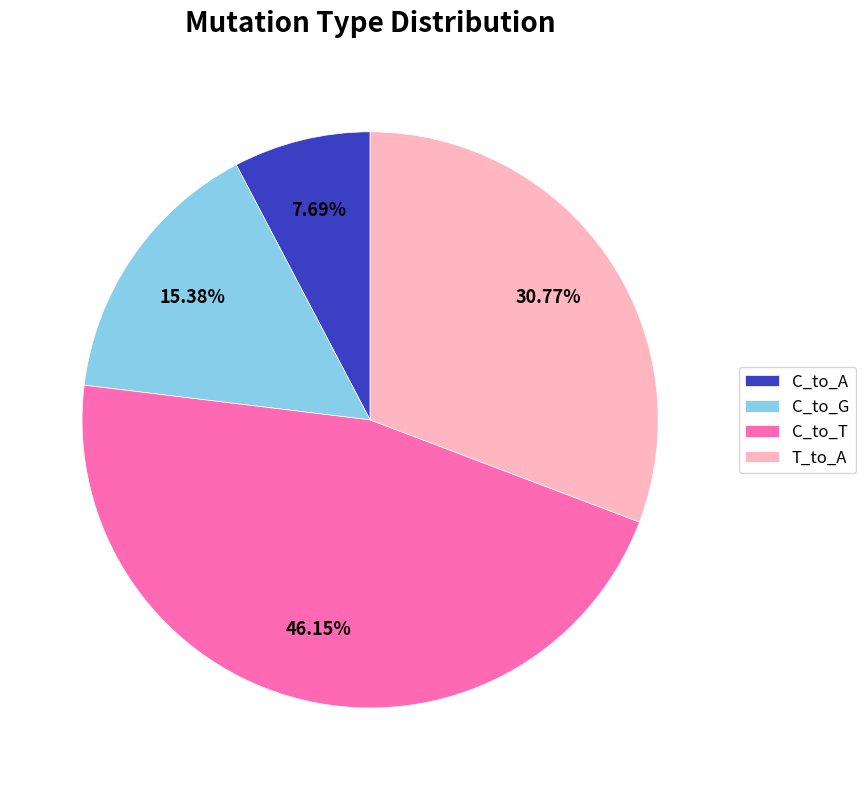

What is the smallest slice in the pie chart?

C_to_A